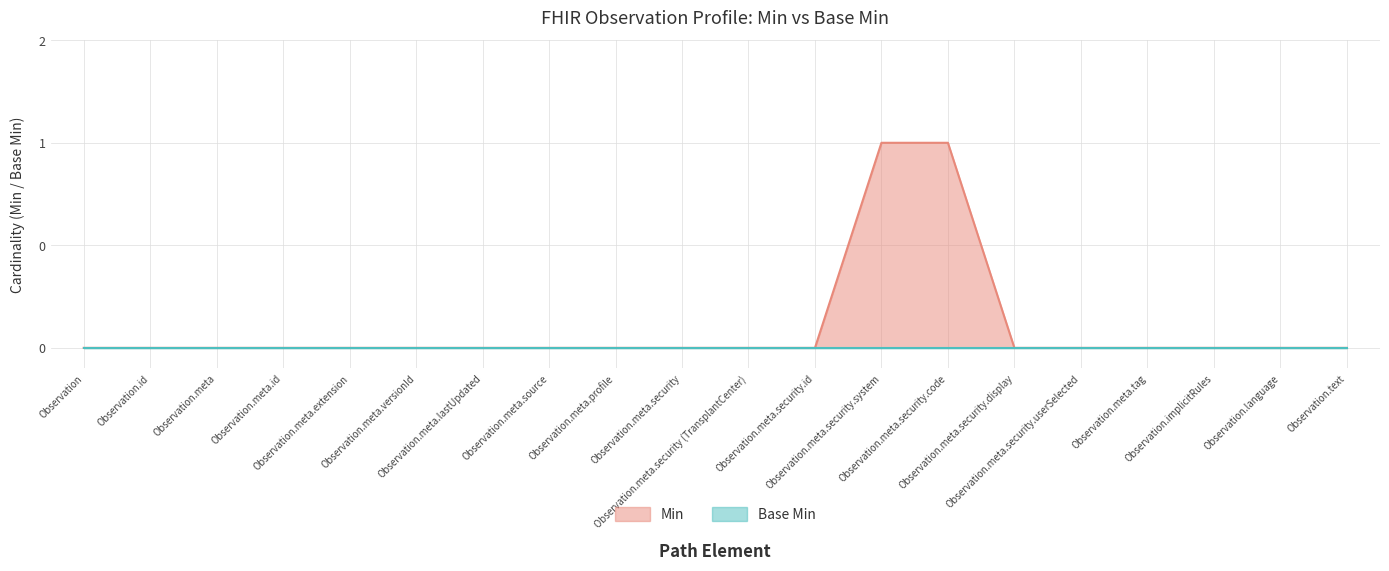

Reading right to left, list all the values displayed in this chart.

Observation.text=0	Observation.language=0	Observation.implicitRules=0	Observation.meta.tag=0	Observation.meta.security.userSelected=0	Observation.meta.security.display=0	Observation.meta.security.code=1	Observation.meta.security.system=1	Observation.meta.security.id=0	Observation.meta.security (TransplantCenter)=0	Observation.meta.security=0	Observation.meta.profile=0	Observation.meta.source=0	Observation.meta.lastUpdated=0	Observation.meta.versionId=0	Observation.meta.extension=0	Observation.meta.id=0	Observation.meta=0	Observation.id=0	Observation=0